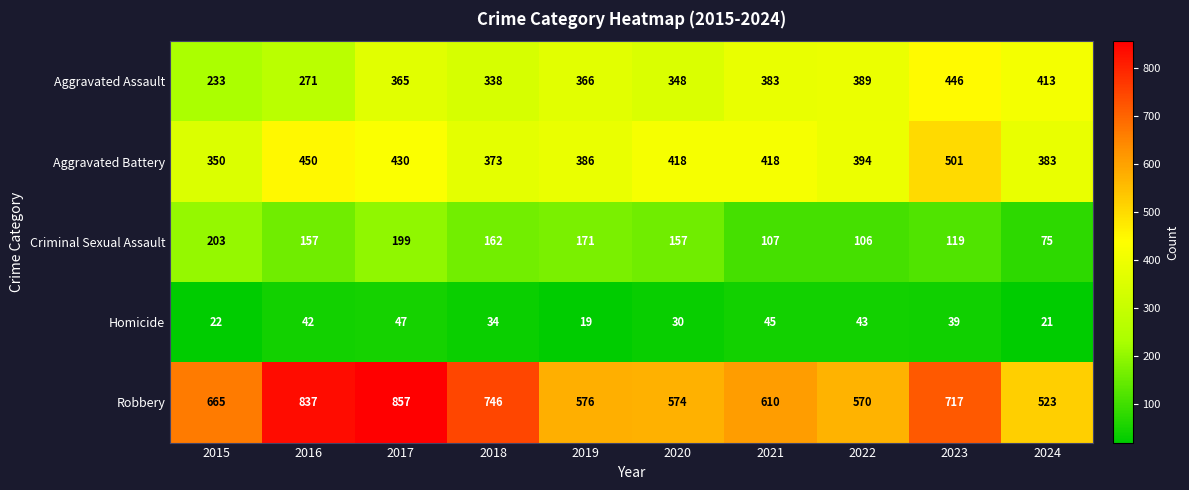

What is the difference between the Homicide values at 2019 and 2016?

23